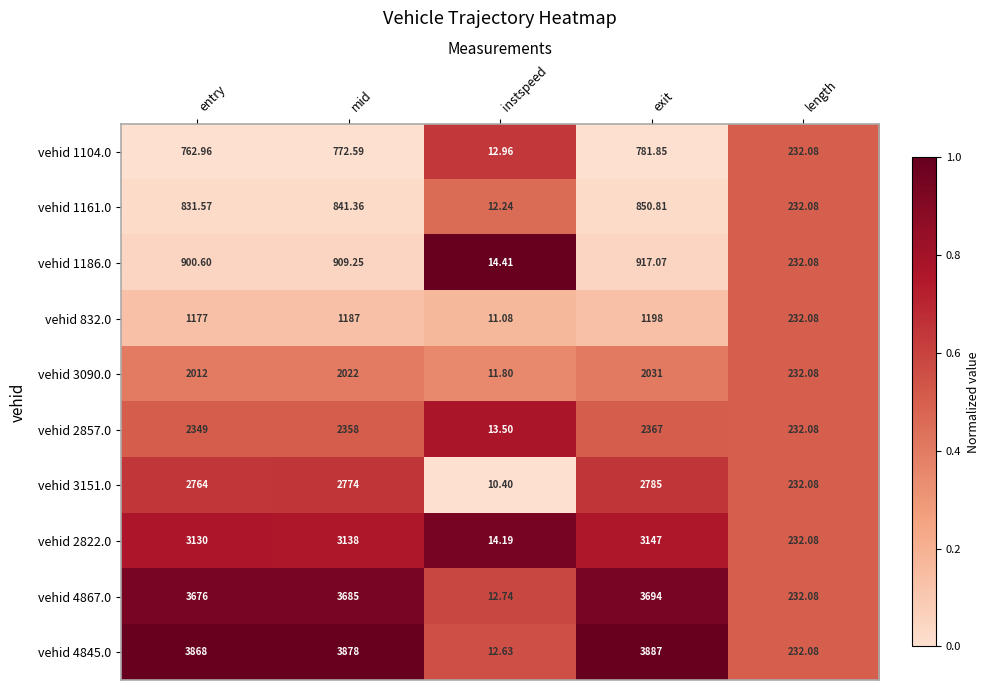

Is the value of vehid 3151.0 at length greater than the value of vehid 2857.0 at exit?

No